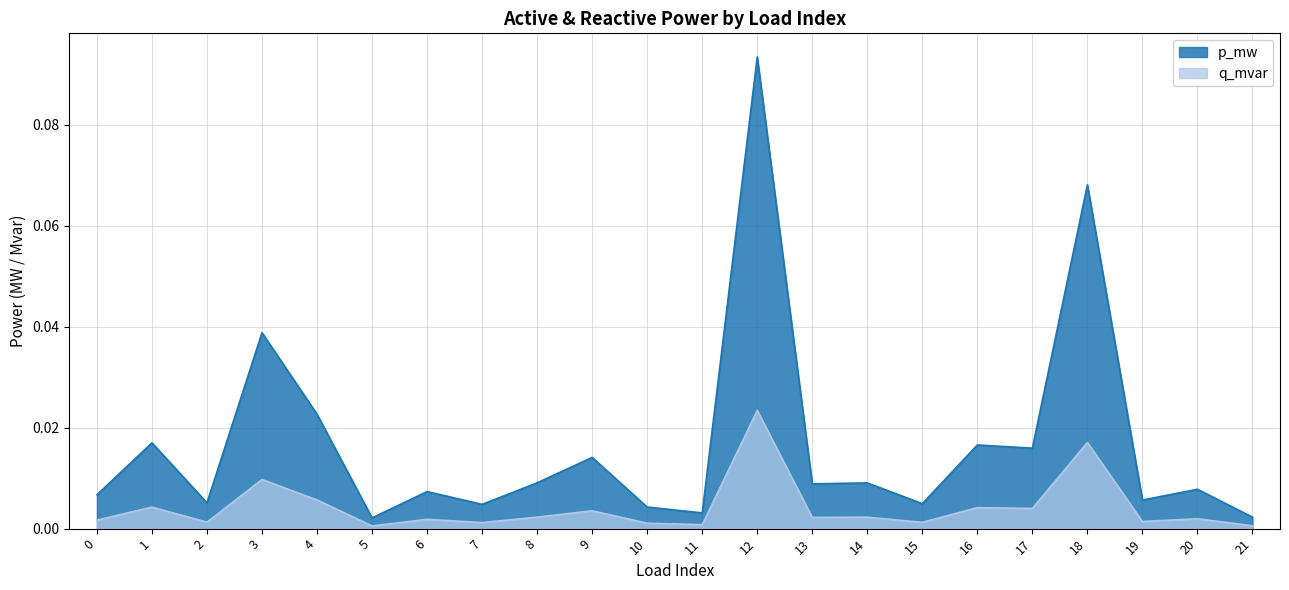

True or false: q_mvar and p_mw cross at least once.

False